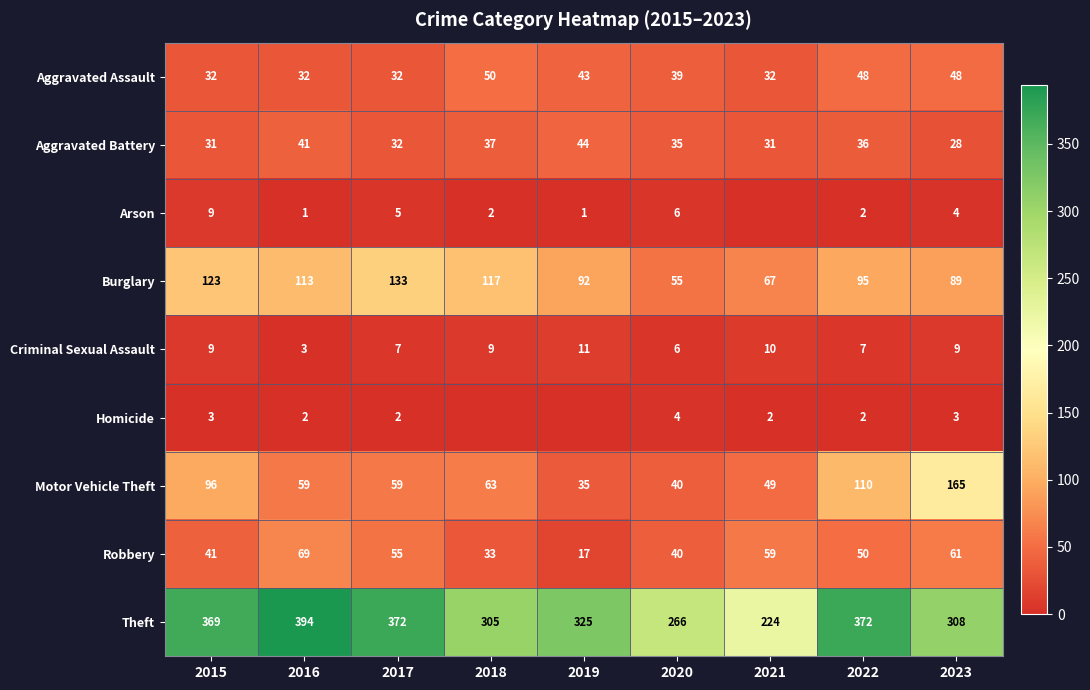

What is the maximum value for Aggravated Assault?

50